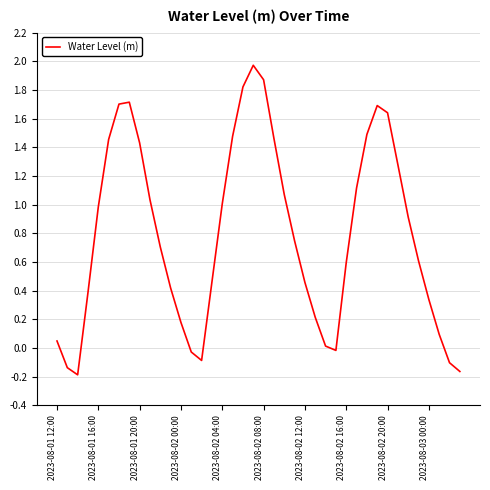

What is the difference between the maximum and minimum values?

2.2